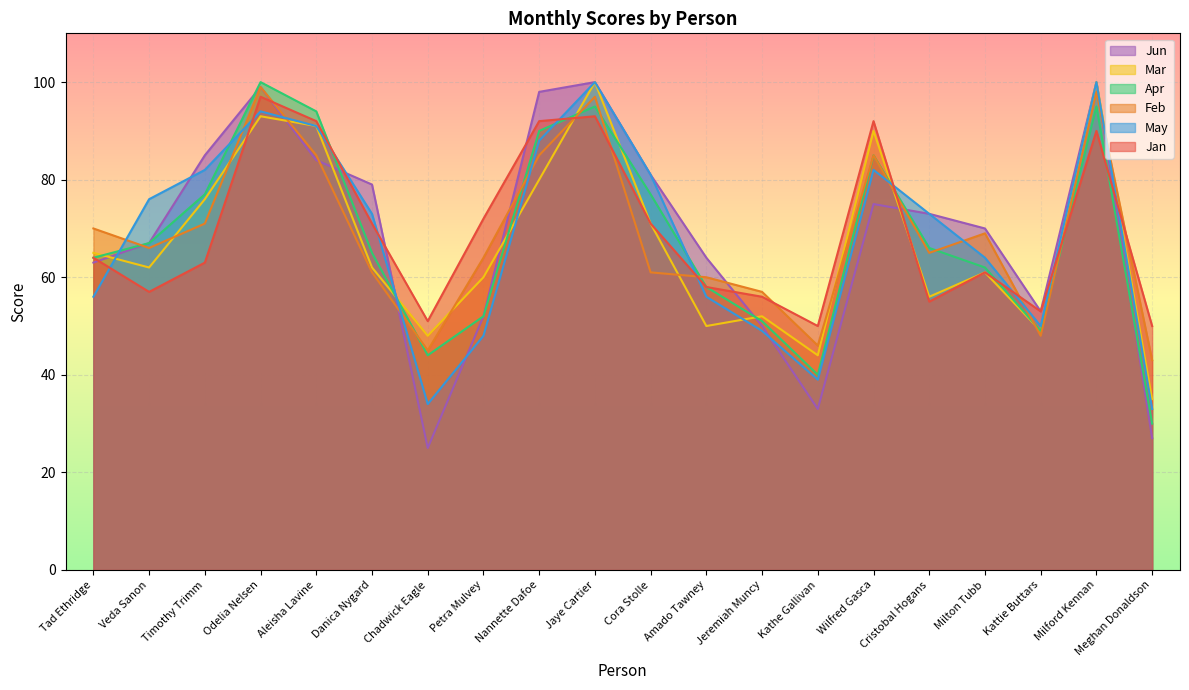

What is the spread (max minus min) of values at Danica Nygard?

18